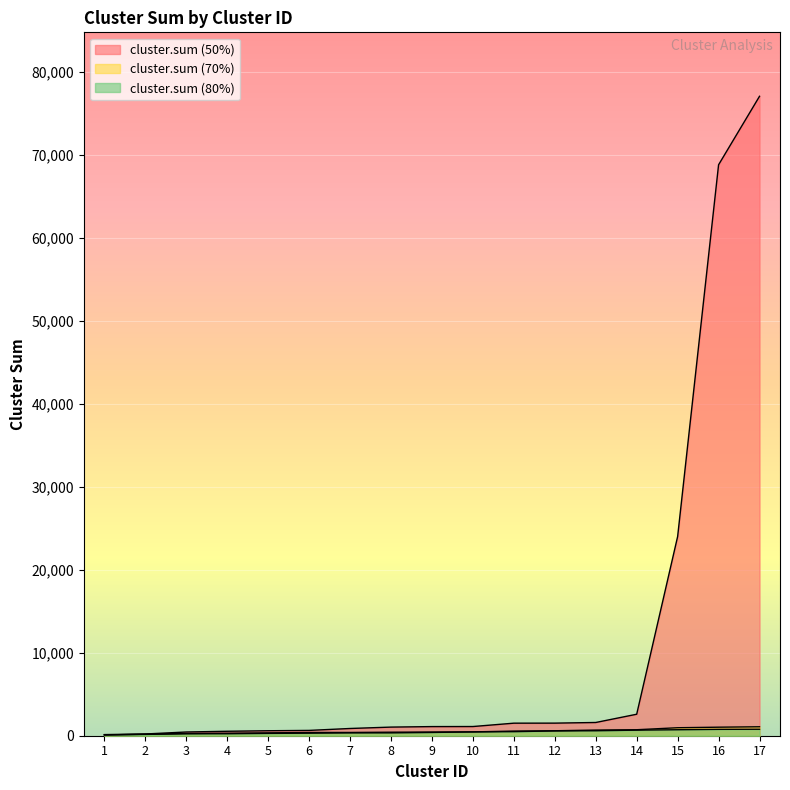

Rank the categories by cluster.sum (80%) value from lowest to highest.

1, 2, 3, 4, 5, 6, 7, 8, 9, 10, 11, 12, 13, 14, 15, 16, 17